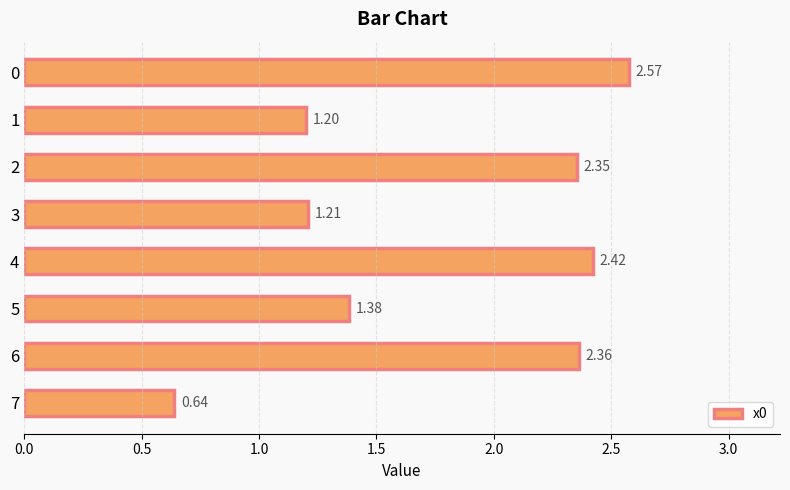

How many data points are above 2?

4